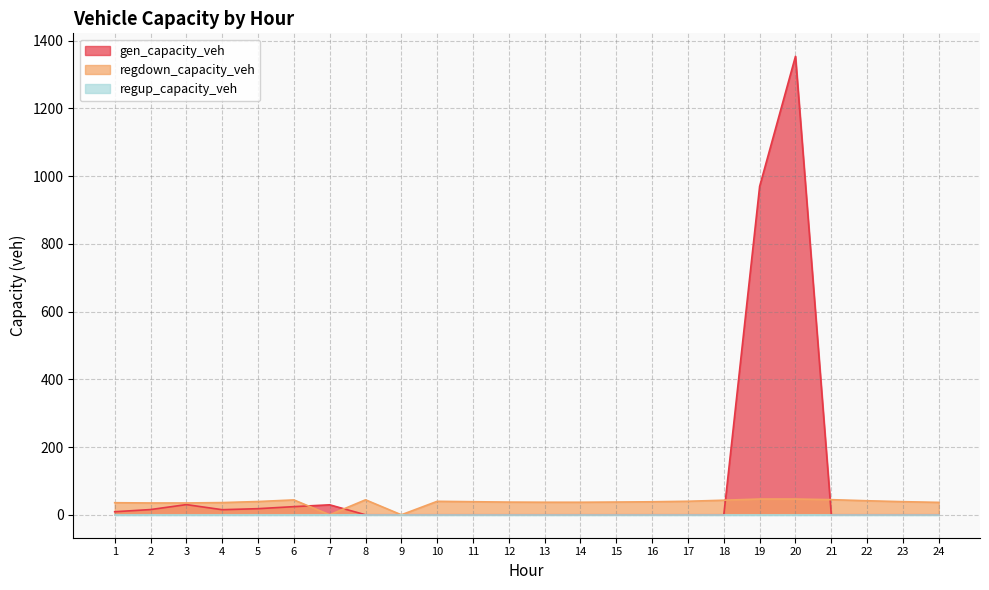

What is the difference between the second highest and second lowest values in the gen_capacity_veh series?

969.6